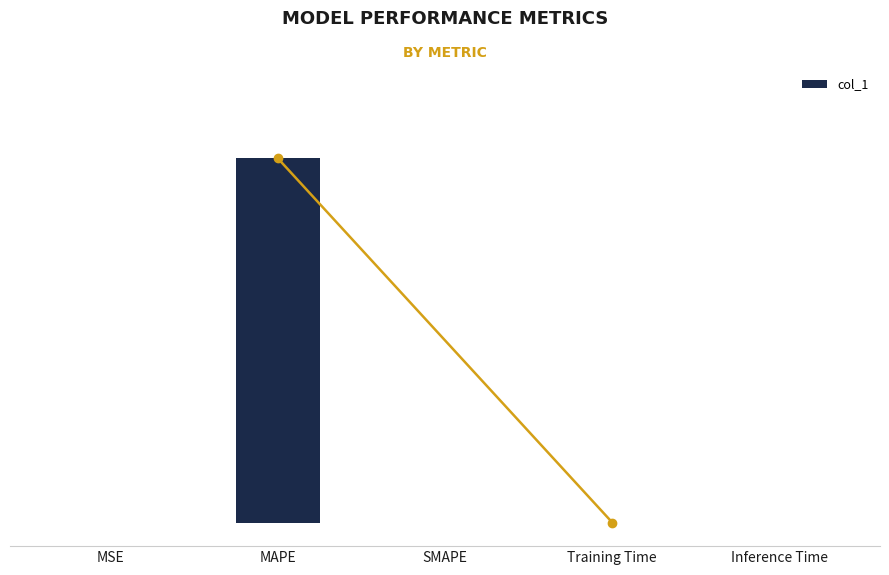

What is the difference between the maximum and minimum values?

4.7